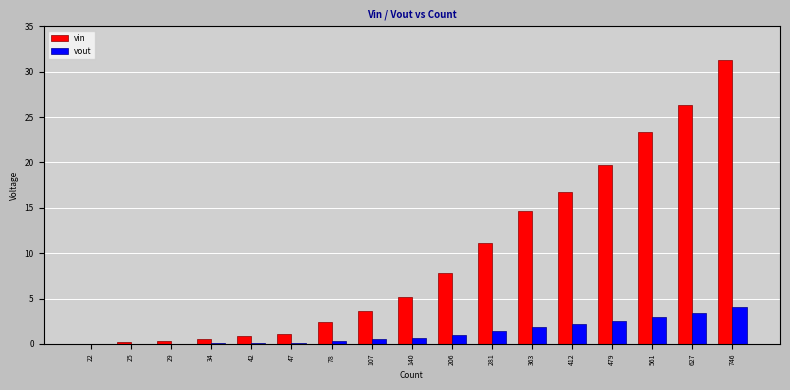

How many data points does each series have?

17